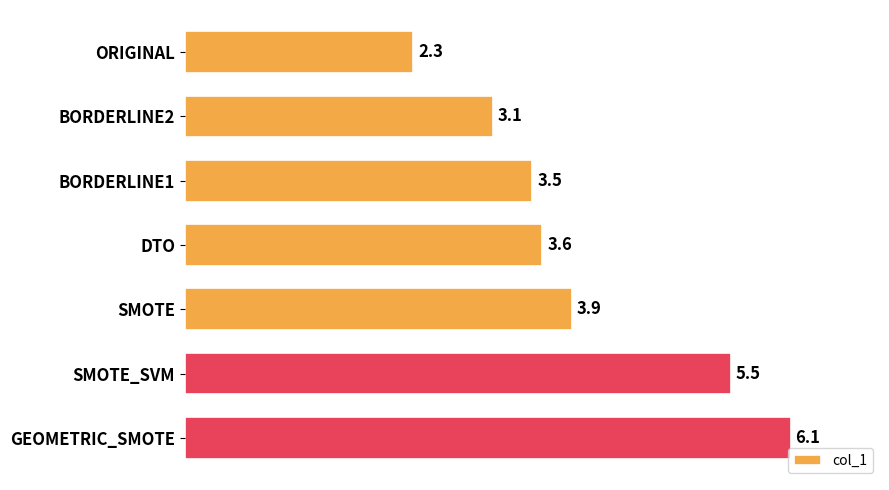

Where is the data nearest to the value 4?

SMOTE